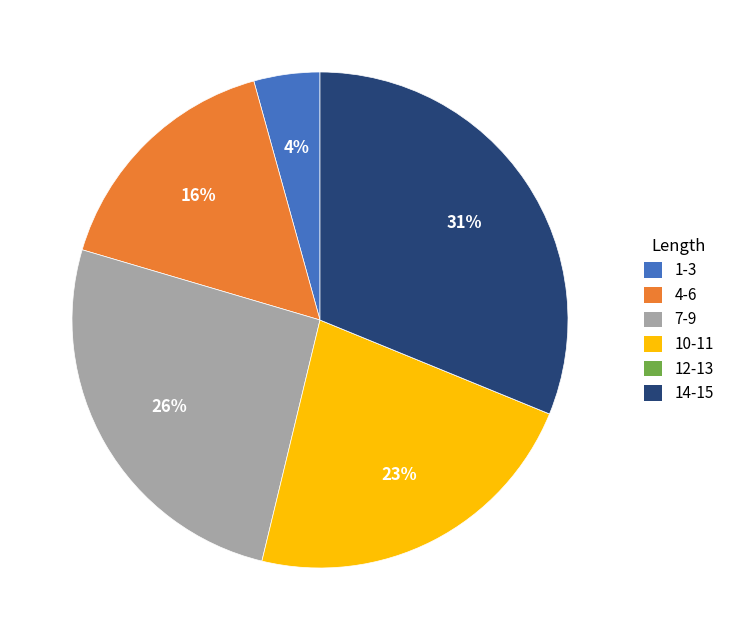

Is 14-15 the majority of the pie?

No